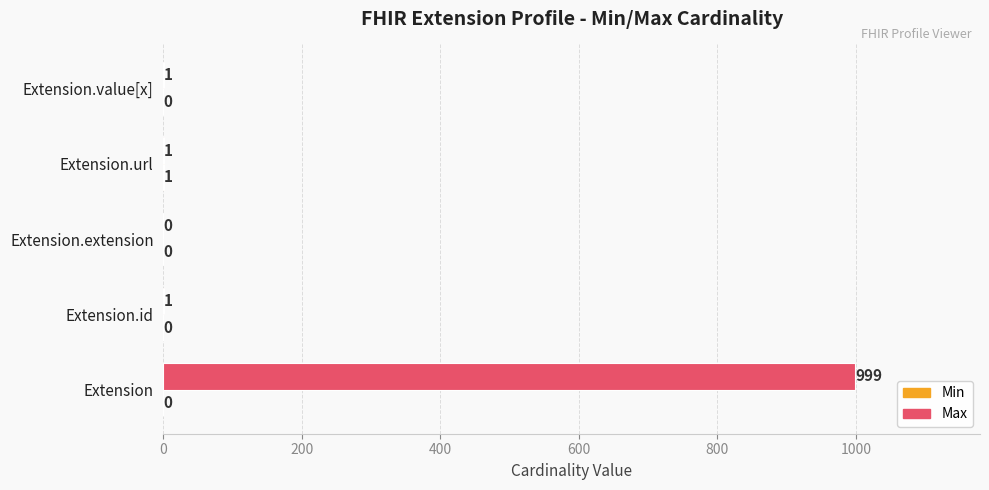

What value does the Max series have at Extension, to the nearest 50?

1000